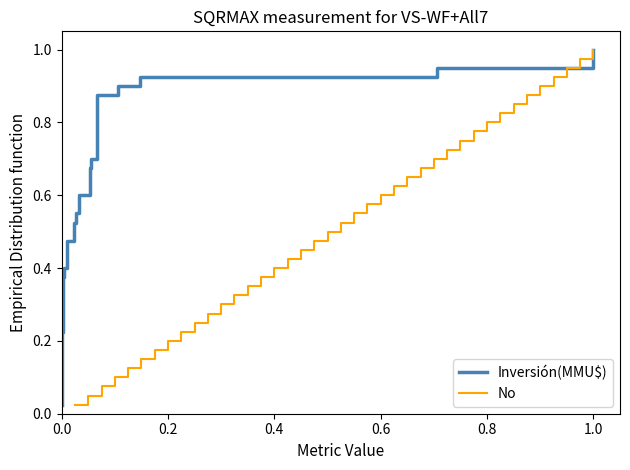

The value of No at 0.6 is 0.8. True or false?

False